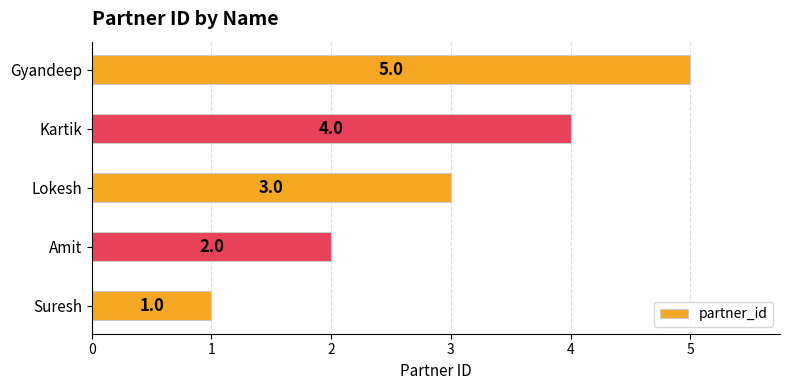

What is the ratio of the value at Suresh to the value at Lokesh?

0.3